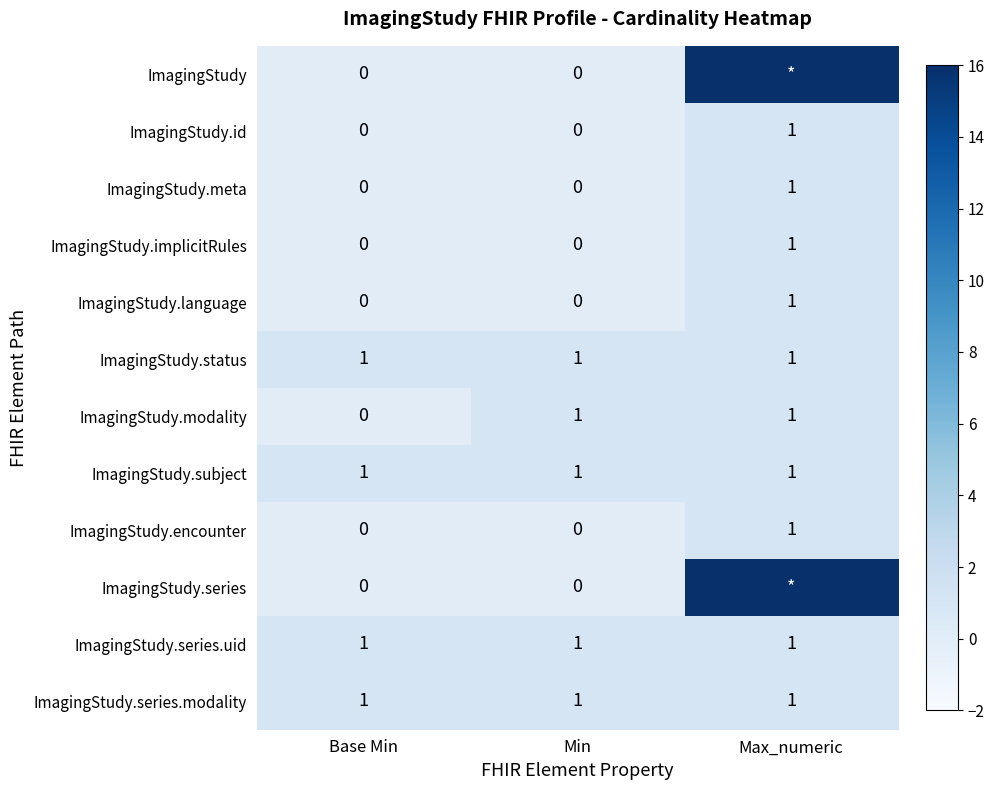

What is the total value across all series at Base Min?

4